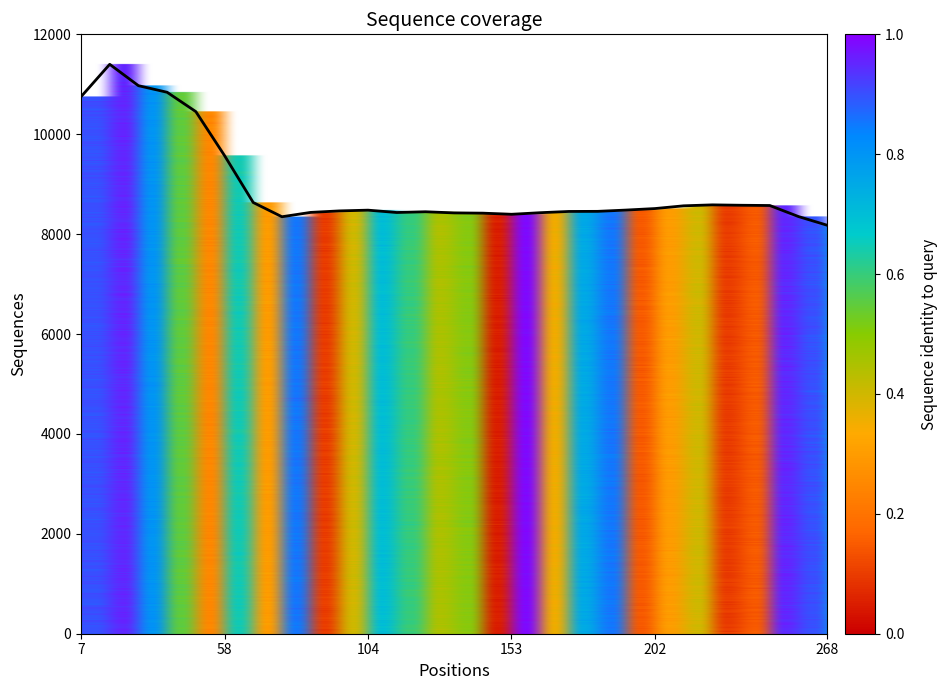

What is the greatest value displayed?

11400